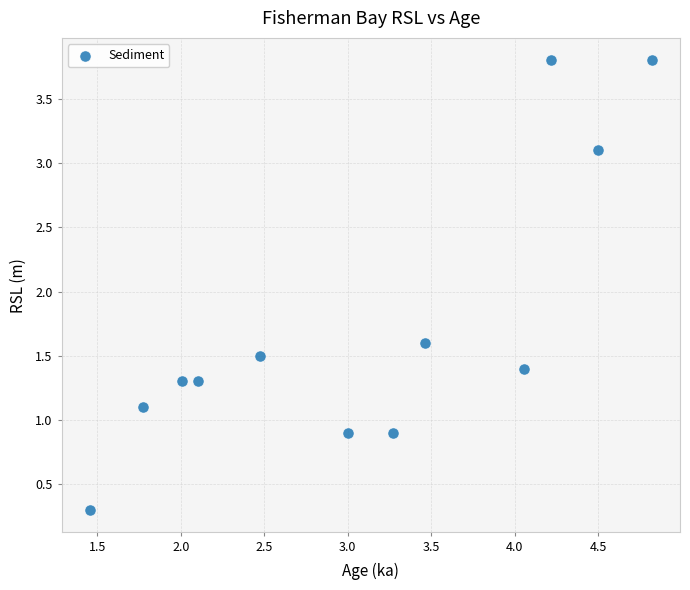

What is the average Y value?

1.8